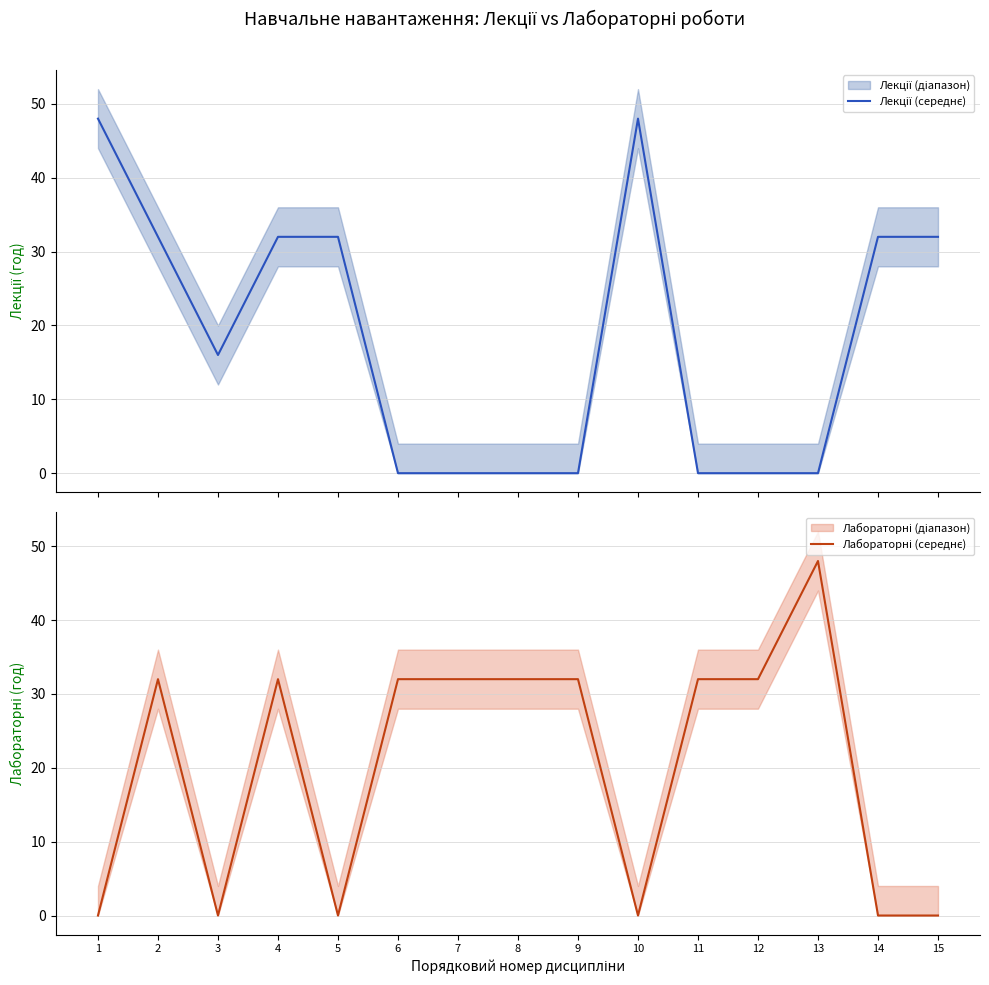

What is the value of the Лекції (середнє) point at the 4th from the left?

32